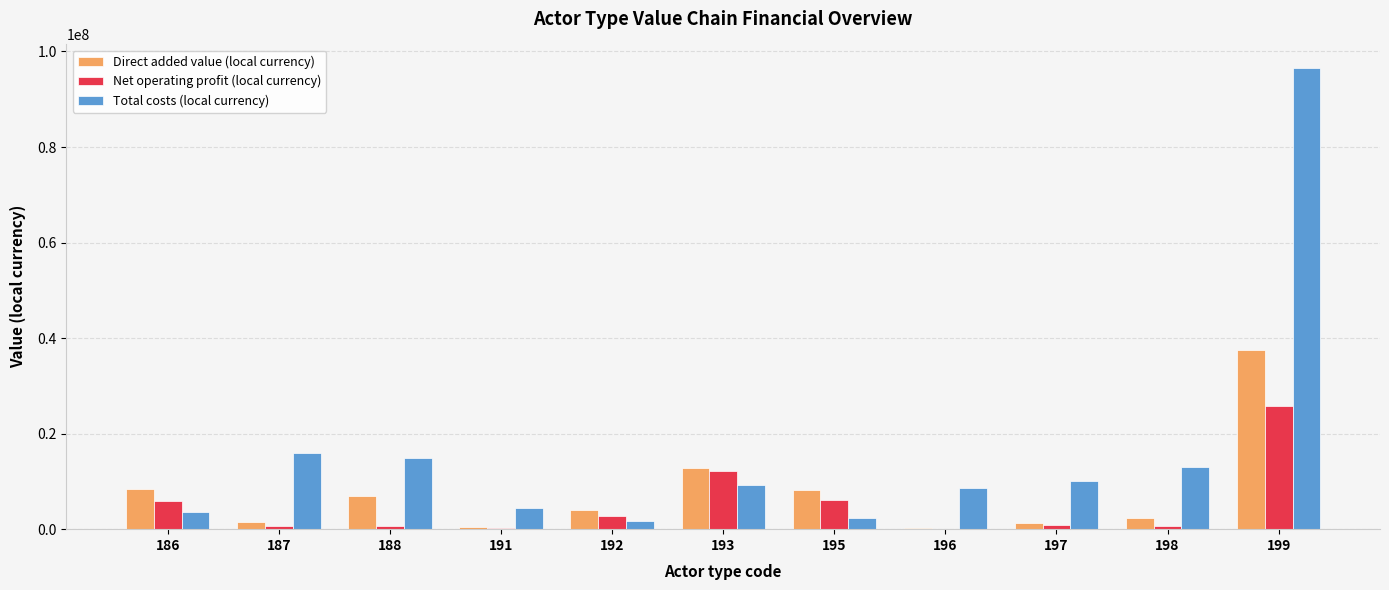

What is the average value of the Total costs (local currency) series?

16394218.9